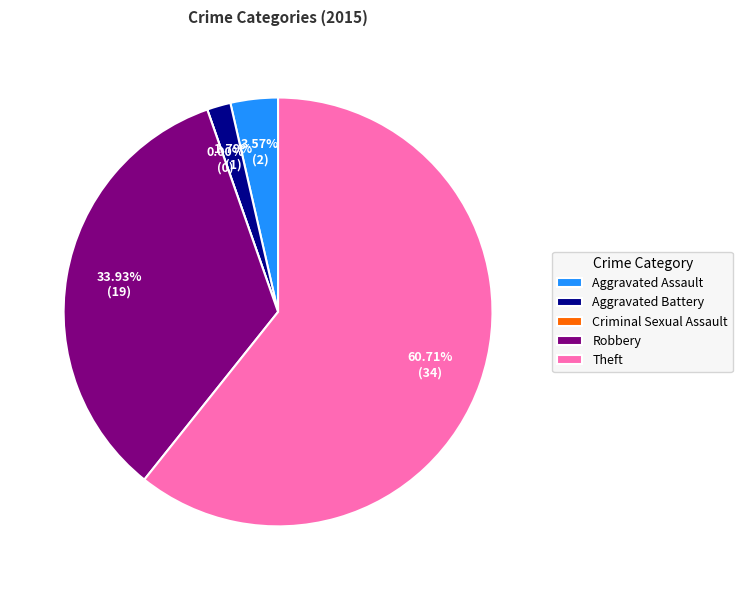

What is the largest slice in the pie chart?

Theft